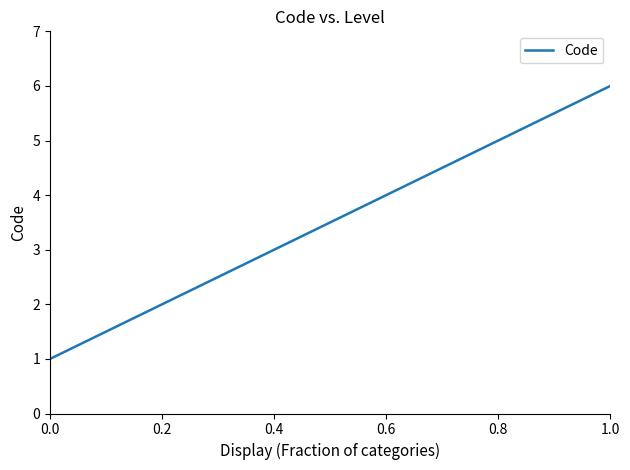

What is the difference between the values at 1.0 and 0.8?

1